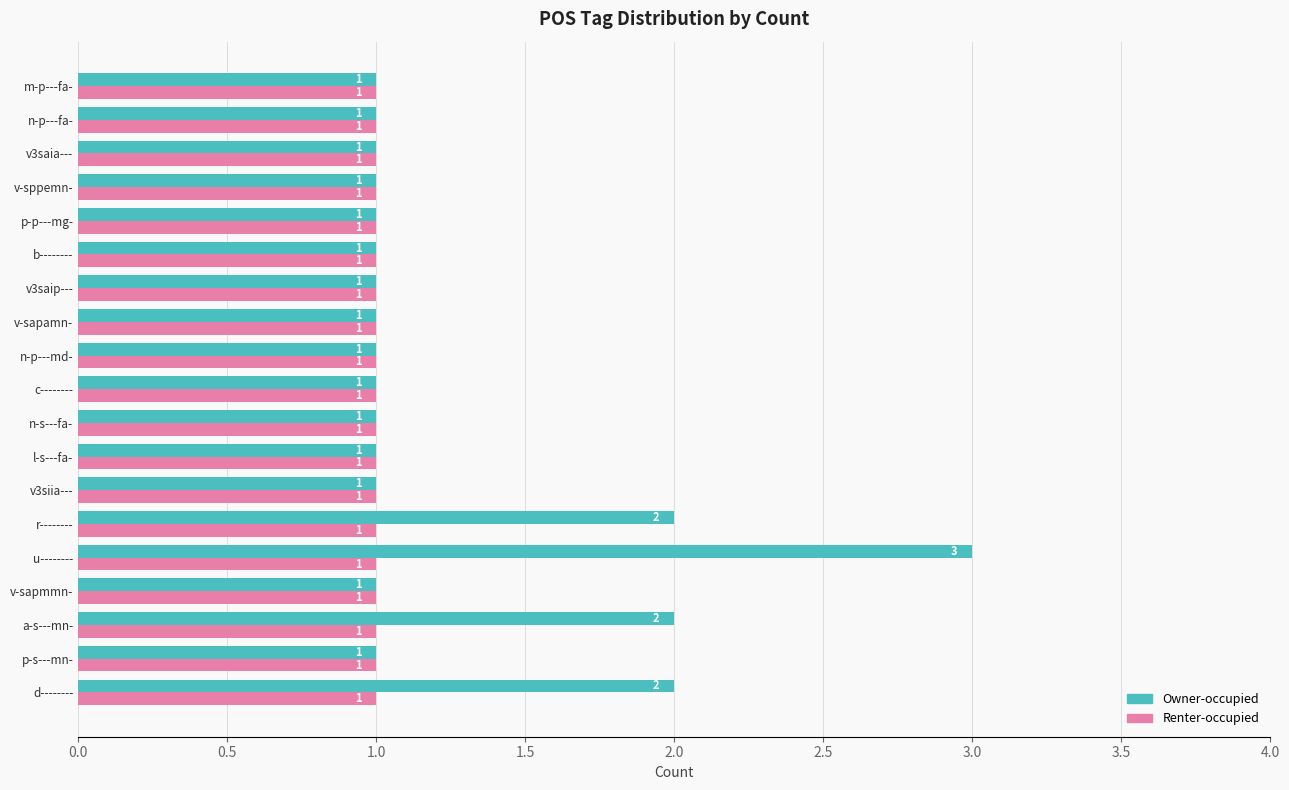

Is it true that Owner-occupied equals 2 at a-s---mn-?

True